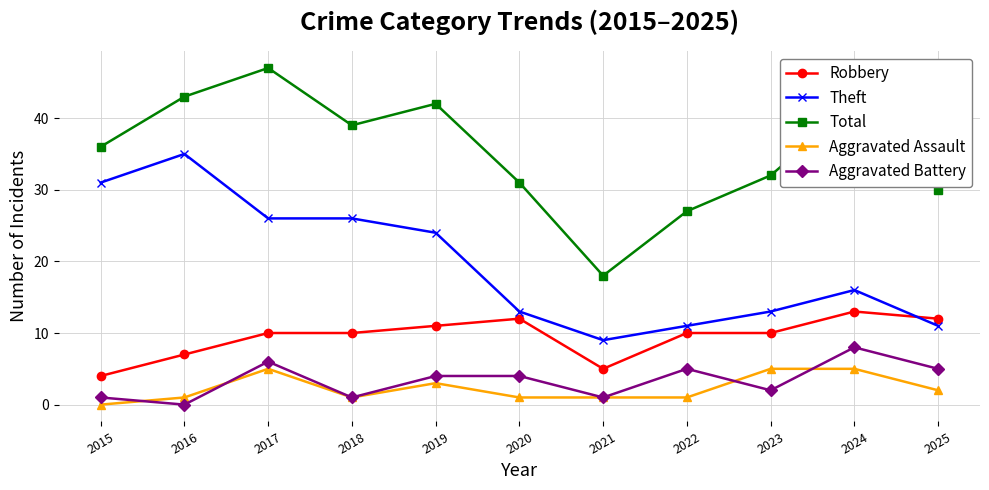

Which series has the largest total across all categories?

Total